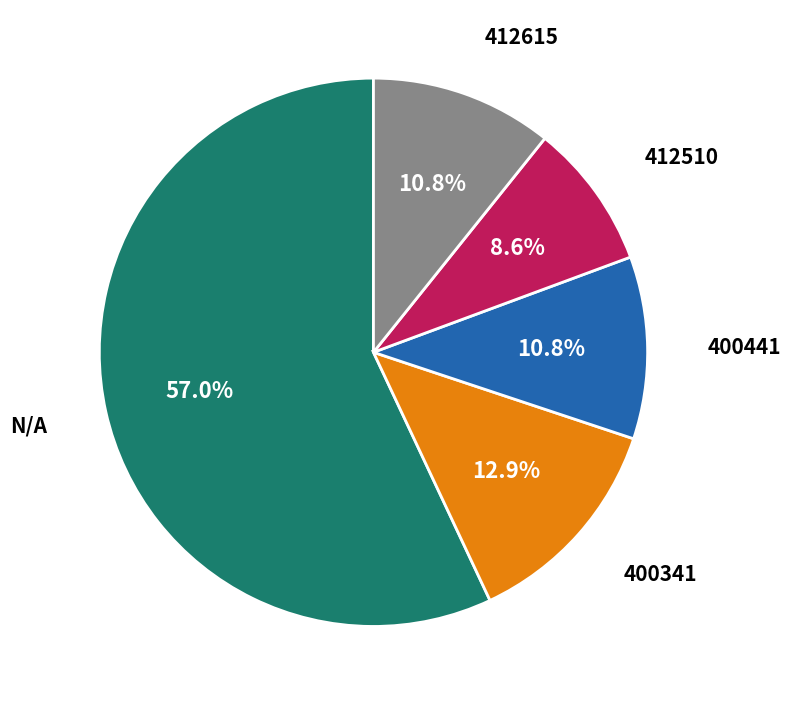

Is there any slice that represents more than half of the pie?

Yes